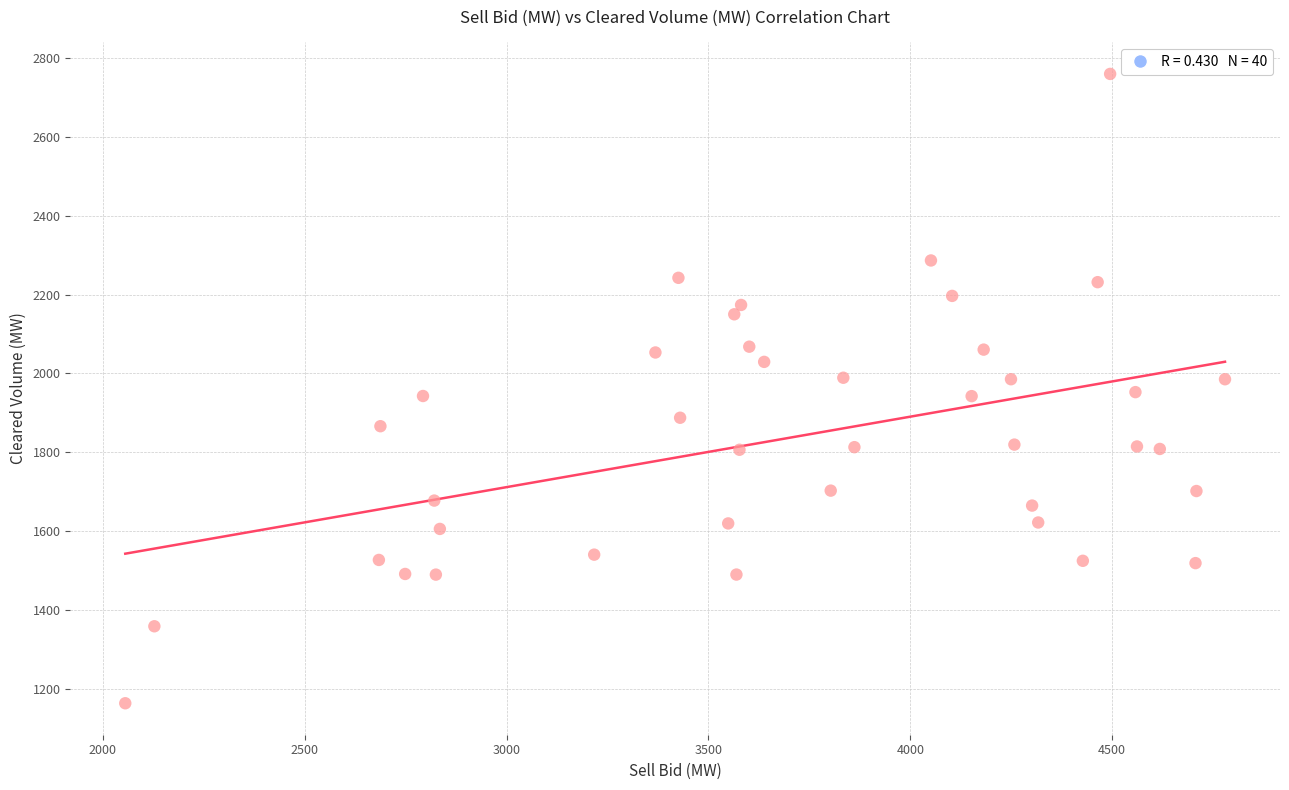

What is the range of X values (max minus min)?

2724.5